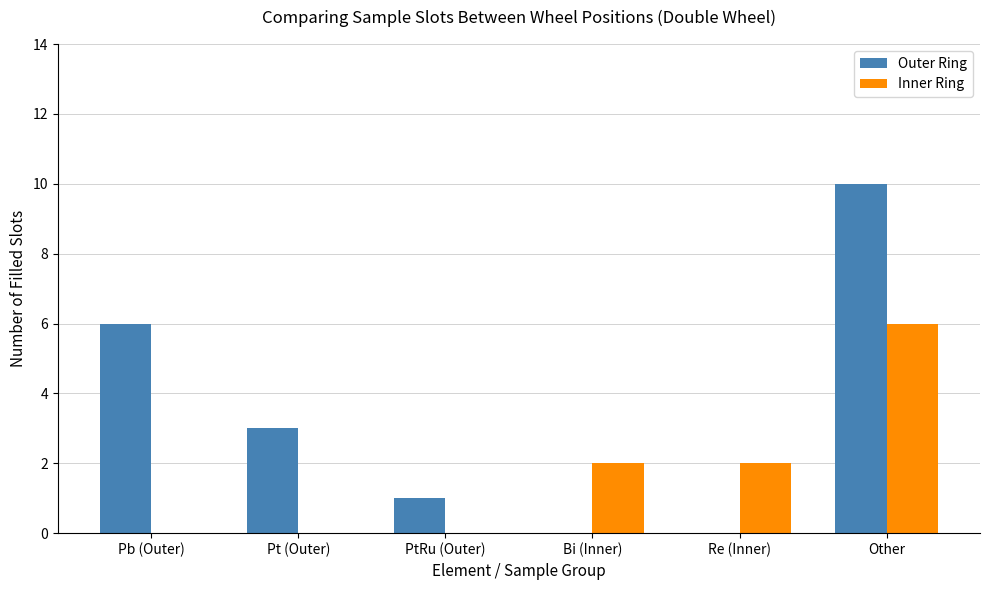

Which series has the widest spread of values?

Outer Ring